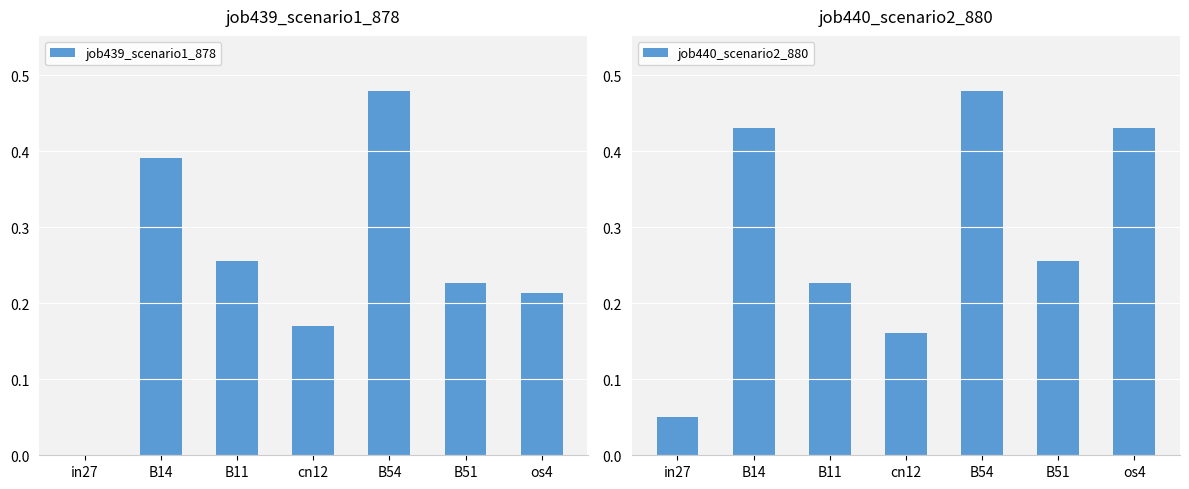

Reading right to left, extract all data points from this chart.

job439_scenario1_878: os4=0.2	B51=0.2	B54=0.5	cn12=0.2	B11=0.3	B14=0.4	in27=0.0
job440_scenario2_880: os4=0.4	B51=0.3	B54=0.5	cn12=0.2	B11=0.2	B14=0.4	in27=0.0